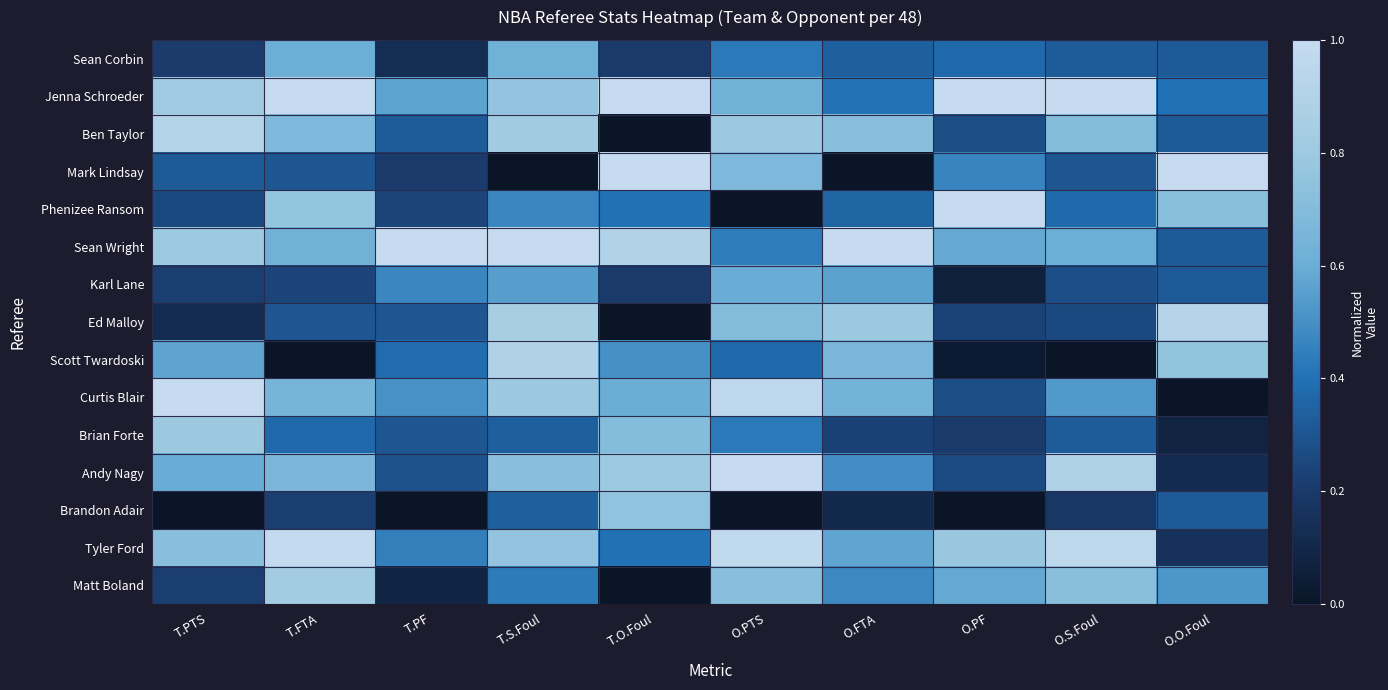

Reading left to right, list all the values displayed in this chart.

Sean Corbin: T.PTS=0.2	T.FTA=0.6	T.PF=0.1	T.S.Foul=0.6	T.O.Foul=0.2	O.PTS=0.4	O.FTA=0.3	O.PF=0.4	O.S.Foul=0.3	O.O.Foul=0.3
Jenna Schroeder: T.PTS=0.8	T.FTA=1.0	T.PF=0.6	T.S.Foul=0.8	T.O.Foul=1.0	O.PTS=0.6	O.FTA=0.4	O.PF=1.0	O.S.Foul=1.0	O.O.Foul=0.4
Ben Taylor: T.PTS=0.9	T.FTA=0.7	T.PF=0.3	T.S.Foul=0.8	T.O.Foul=0.0	O.PTS=0.8	O.FTA=0.7	O.PF=0.3	O.S.Foul=0.7	O.O.Foul=0.3
Mark Lindsay: T.PTS=0.3	T.FTA=0.3	T.PF=0.2	T.S.Foul=0.0	T.O.Foul=1.0	O.PTS=0.7	O.FTA=0.0	O.PF=0.5	O.S.Foul=0.3	O.O.Foul=1.0
Phenizee Ransom: T.PTS=0.3	T.FTA=0.8	T.PF=0.2	T.S.Foul=0.5	T.O.Foul=0.4	O.PTS=0.0	O.FTA=0.4	O.PF=1.0	O.S.Foul=0.4	O.O.Foul=0.7
Sean Wright: T.PTS=0.8	T.FTA=0.6	T.PF=1.0	T.S.Foul=1.0	T.O.Foul=0.9	O.PTS=0.4	O.FTA=1.0	O.PF=0.6	O.S.Foul=0.6	O.O.Foul=0.3
Karl Lane: T.PTS=0.2	T.FTA=0.2	T.PF=0.5	T.S.Foul=0.5	T.O.Foul=0.2	O.PTS=0.6	O.FTA=0.6	O.PF=0.1	O.S.Foul=0.3	O.O.Foul=0.3
Ed Malloy: T.PTS=0.1	T.FTA=0.3	T.PF=0.3	T.S.Foul=0.8	T.O.Foul=0.0	O.PTS=0.7	O.FTA=0.8	O.PF=0.2	O.S.Foul=0.3	O.O.Foul=0.9
Scott Twardoski: T.PTS=0.6	T.FTA=0.0	T.PF=0.4	T.S.Foul=0.9	T.O.Foul=0.5	O.PTS=0.4	O.FTA=0.7	O.PF=0.0	O.S.Foul=0.0	O.O.Foul=0.8
Curtis Blair: T.PTS=1.0	T.FTA=0.7	T.PF=0.5	T.S.Foul=0.8	T.O.Foul=0.6	O.PTS=1.0	O.FTA=0.6	O.PF=0.3	O.S.Foul=0.5	O.O.Foul=0.0
Brian Forte: T.PTS=0.8	T.FTA=0.4	T.PF=0.3	T.S.Foul=0.3	T.O.Foul=0.7	O.PTS=0.4	O.FTA=0.2	O.PF=0.2	O.S.Foul=0.3	O.O.Foul=0.1
Andy Nagy: T.PTS=0.6	T.FTA=0.7	T.PF=0.3	T.S.Foul=0.7	T.O.Foul=0.8	O.PTS=1.0	O.FTA=0.5	O.PF=0.3	O.S.Foul=0.9	O.O.Foul=0.1
Brandon Adair: T.PTS=0.0	T.FTA=0.2	T.PF=0.0	T.S.Foul=0.3	T.O.Foul=0.8	O.PTS=0.0	O.FTA=0.1	O.PF=0.0	O.S.Foul=0.2	O.O.Foul=0.3
Tyler Ford: T.PTS=0.7	T.FTA=1.0	T.PF=0.4	T.S.Foul=0.8	T.O.Foul=0.4	O.PTS=1.0	O.FTA=0.6	O.PF=0.8	O.S.Foul=1.0	O.O.Foul=0.2
Matt Boland: T.PTS=0.2	T.FTA=0.8	T.PF=0.1	T.S.Foul=0.4	T.O.Foul=0.0	O.PTS=0.7	O.FTA=0.5	O.PF=0.6	O.S.Foul=0.7	O.O.Foul=0.5